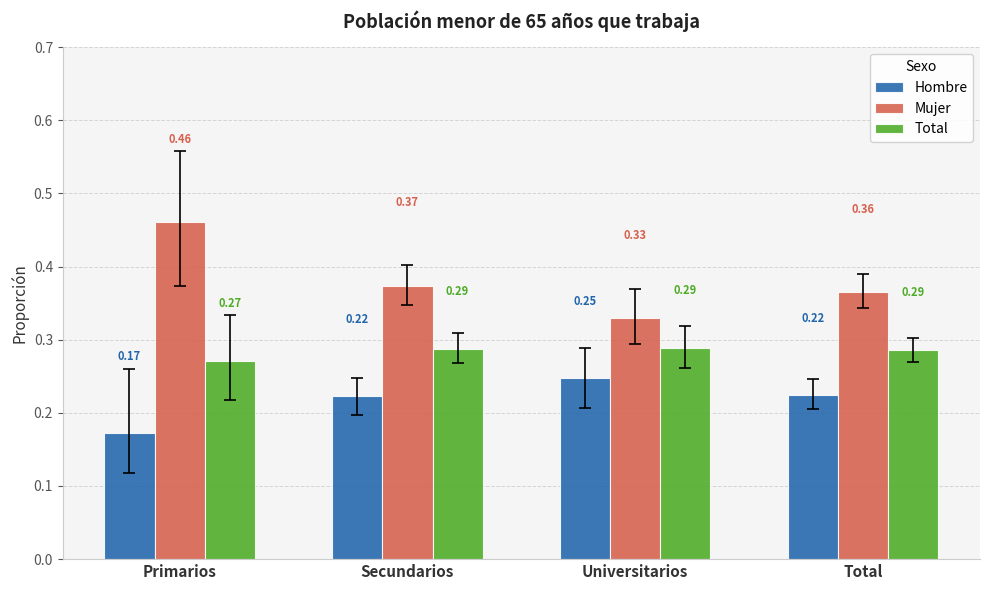

At which label is Mujer closest to 0?

Universitarios